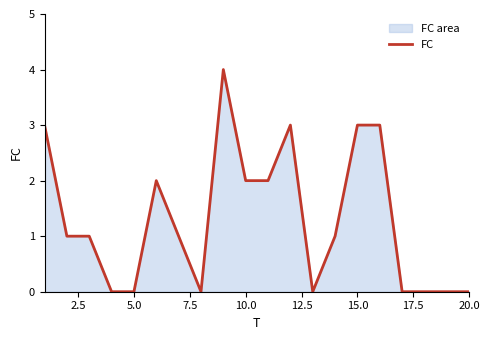

What is the maximum value shown in the chart?

4